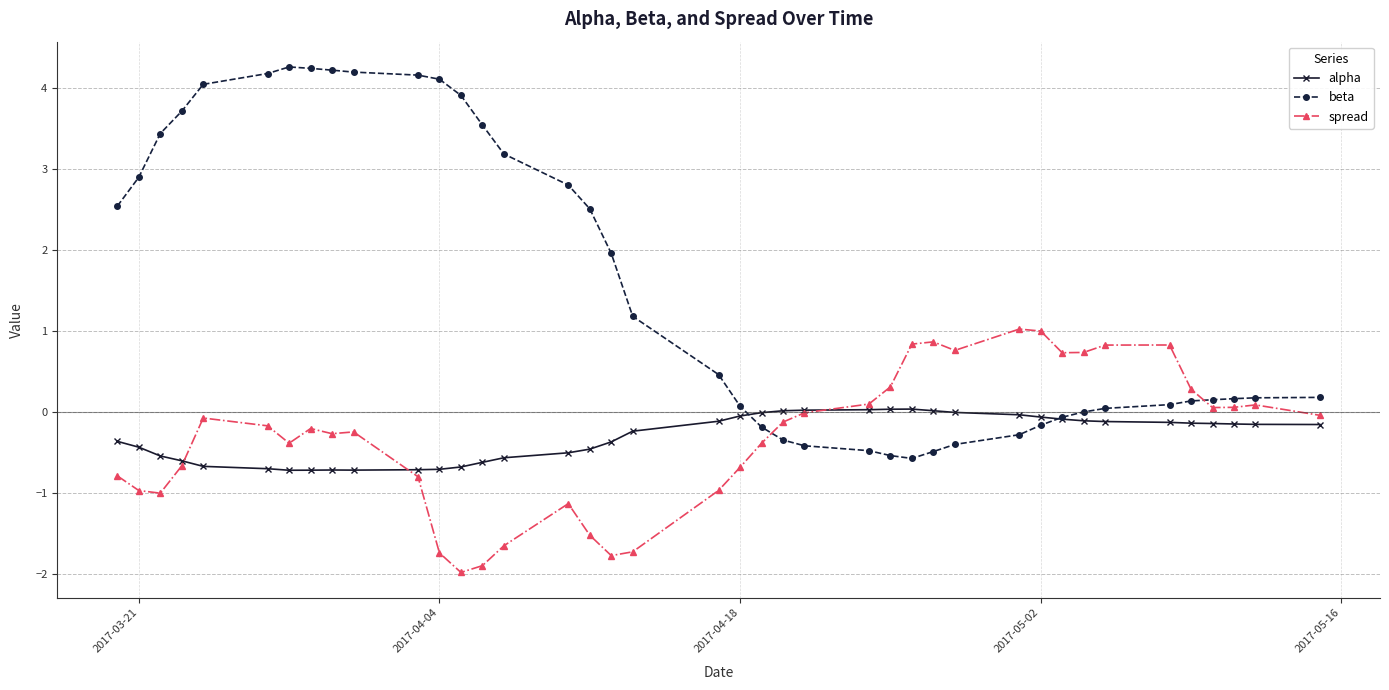

Which series has the largest total across all categories?

beta